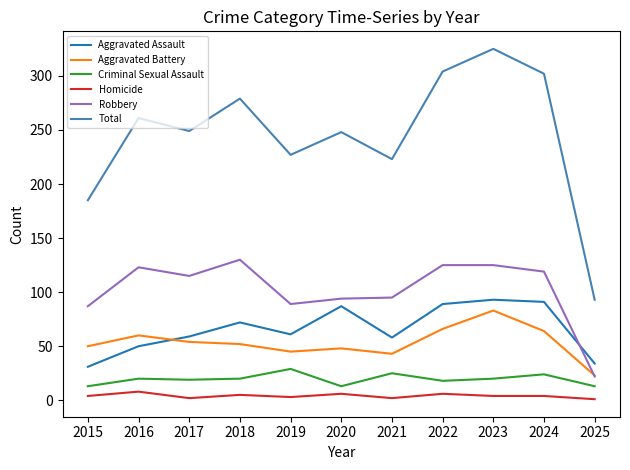

True or false: Homicide and Aggravated Battery cross at least once.

False